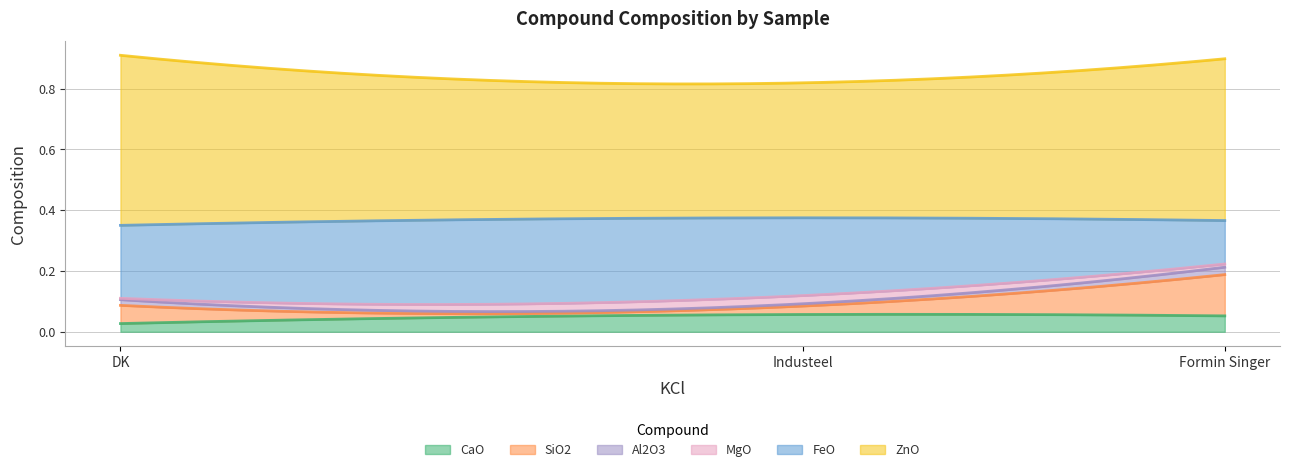

What is the label of the 3rd point from the left?

Formin Singer